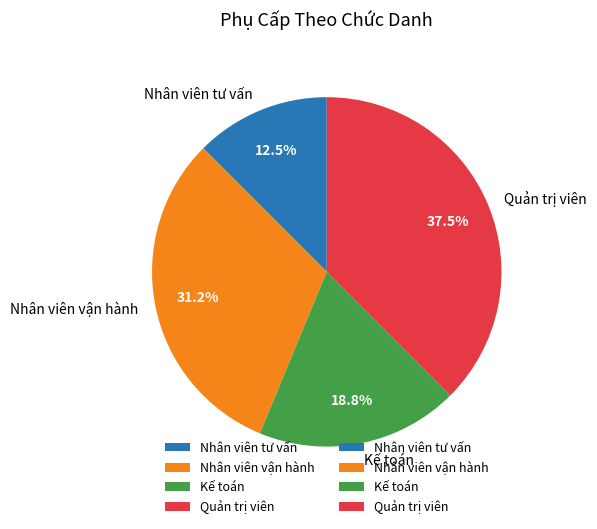

The Quản trị viên slice represents 32% of the pie. True or false?

False